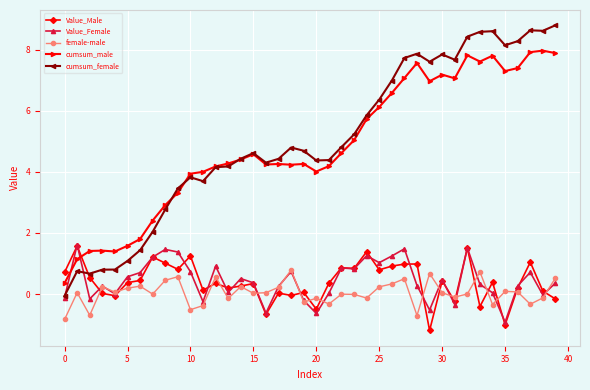

What is the value of the Value_Male point at the 21st from the left?

-0.5